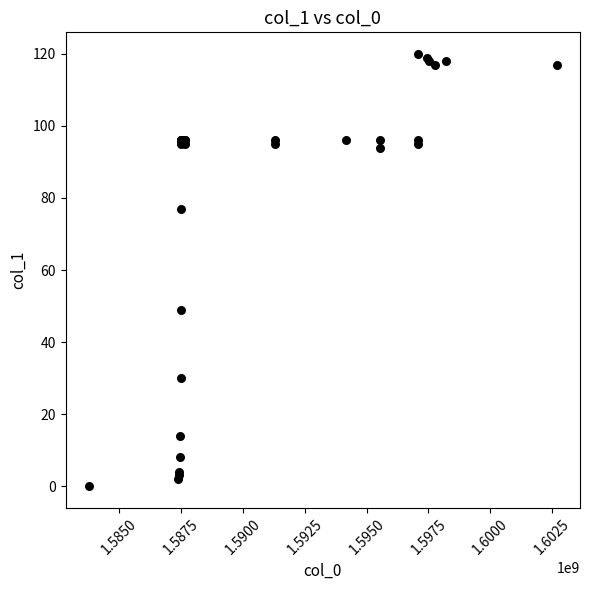

What Y value in the scatter plot is closest to 60?

49